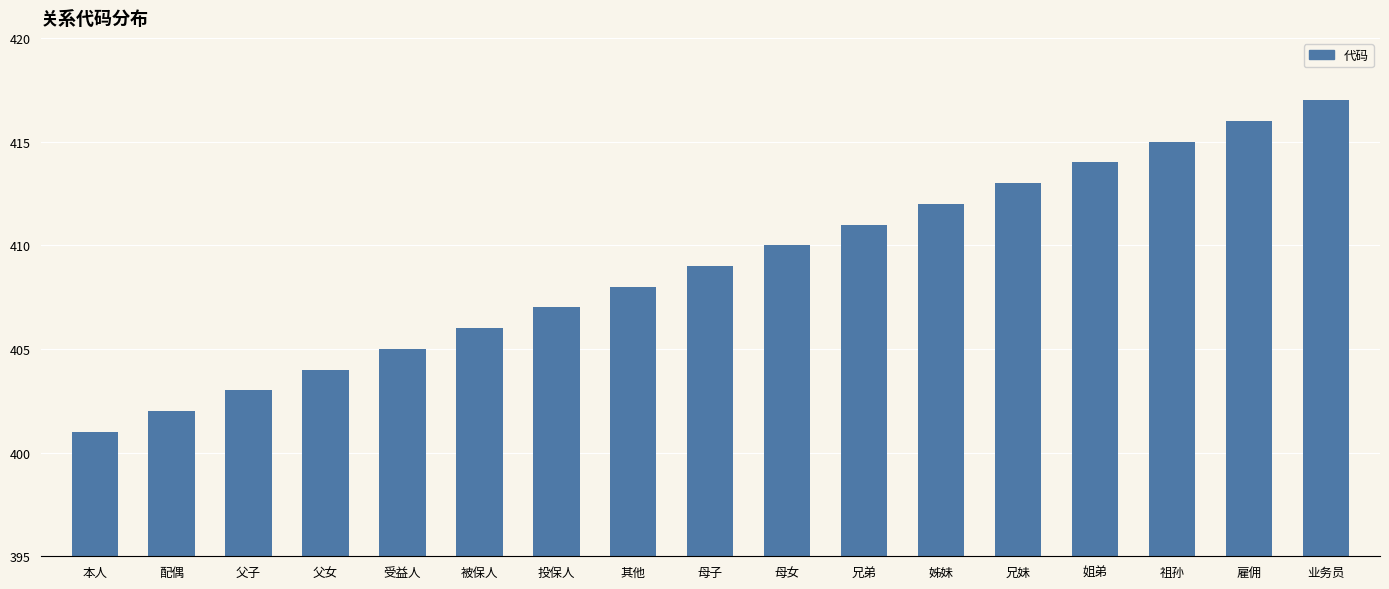

Is it true that the value at 本人 is 240?

False